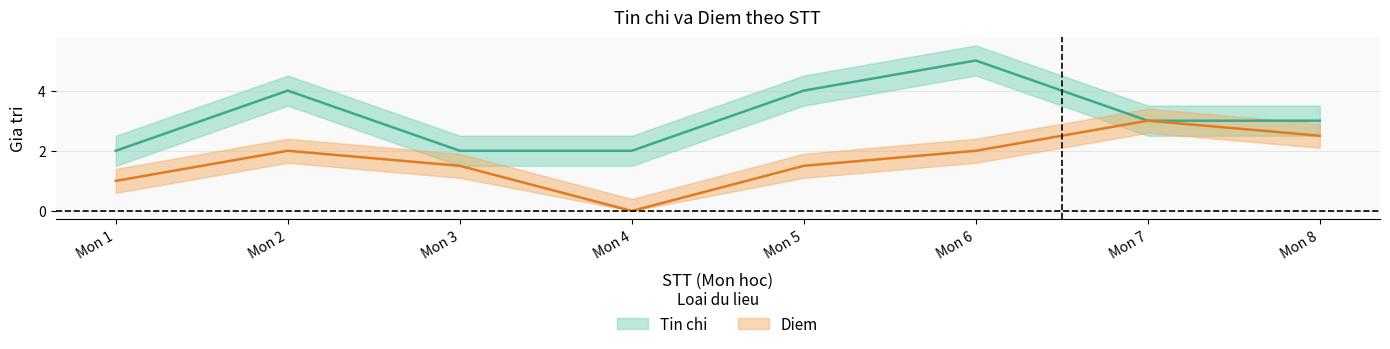

Which has a higher value, Mon 8 or Mon 4?

Mon 8